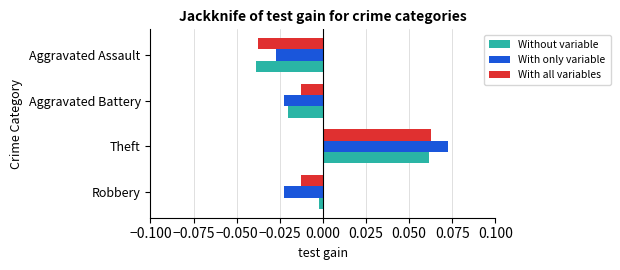

Which category has the highest value in the With all variables series?

Theft